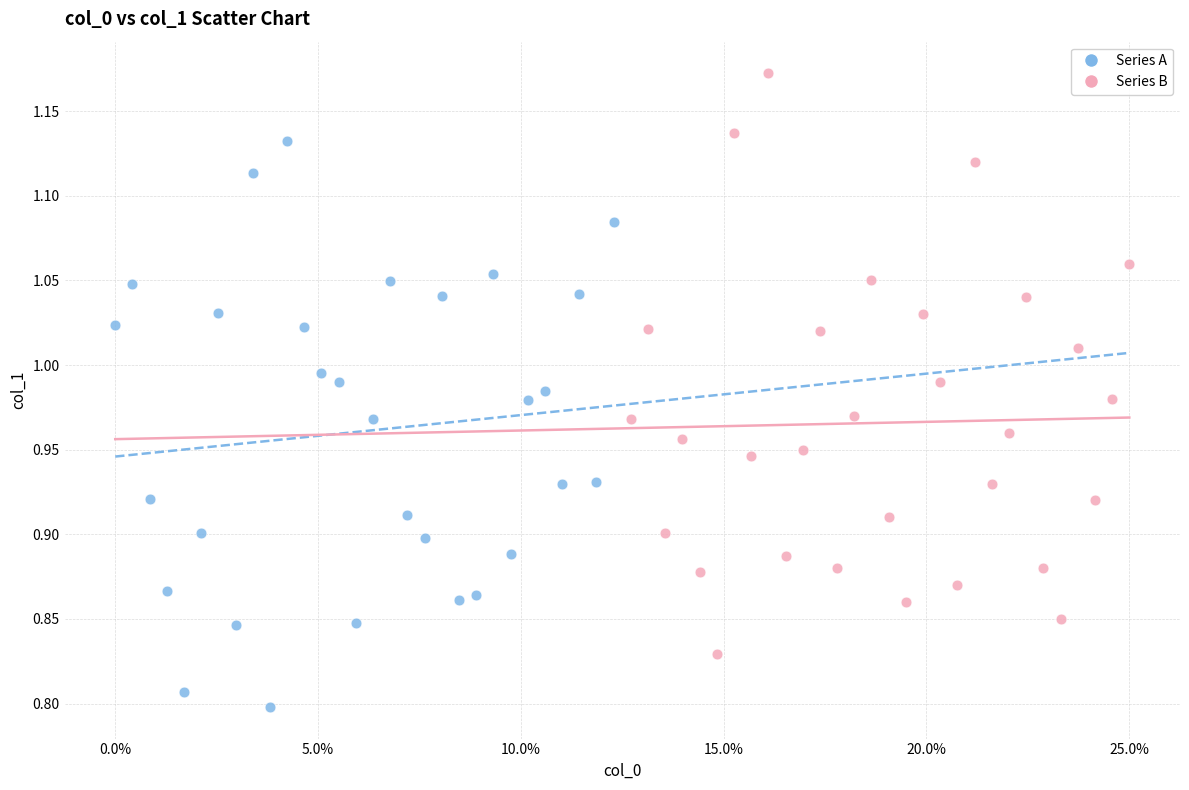

Which series reaches the maximum Y coordinate?

Series B